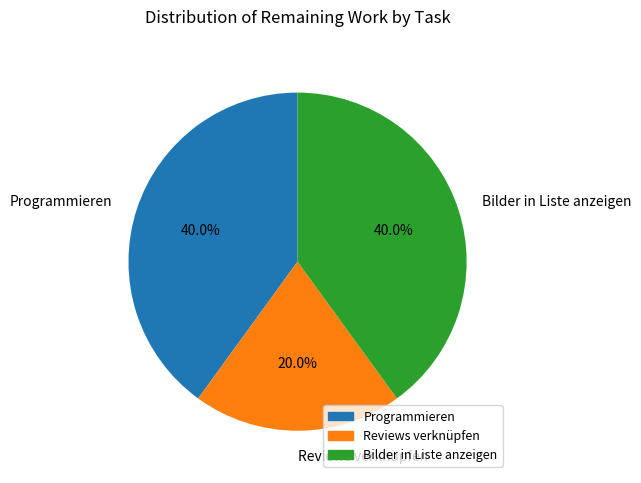

Which slice is the smallest?

Reviews verknüpfen